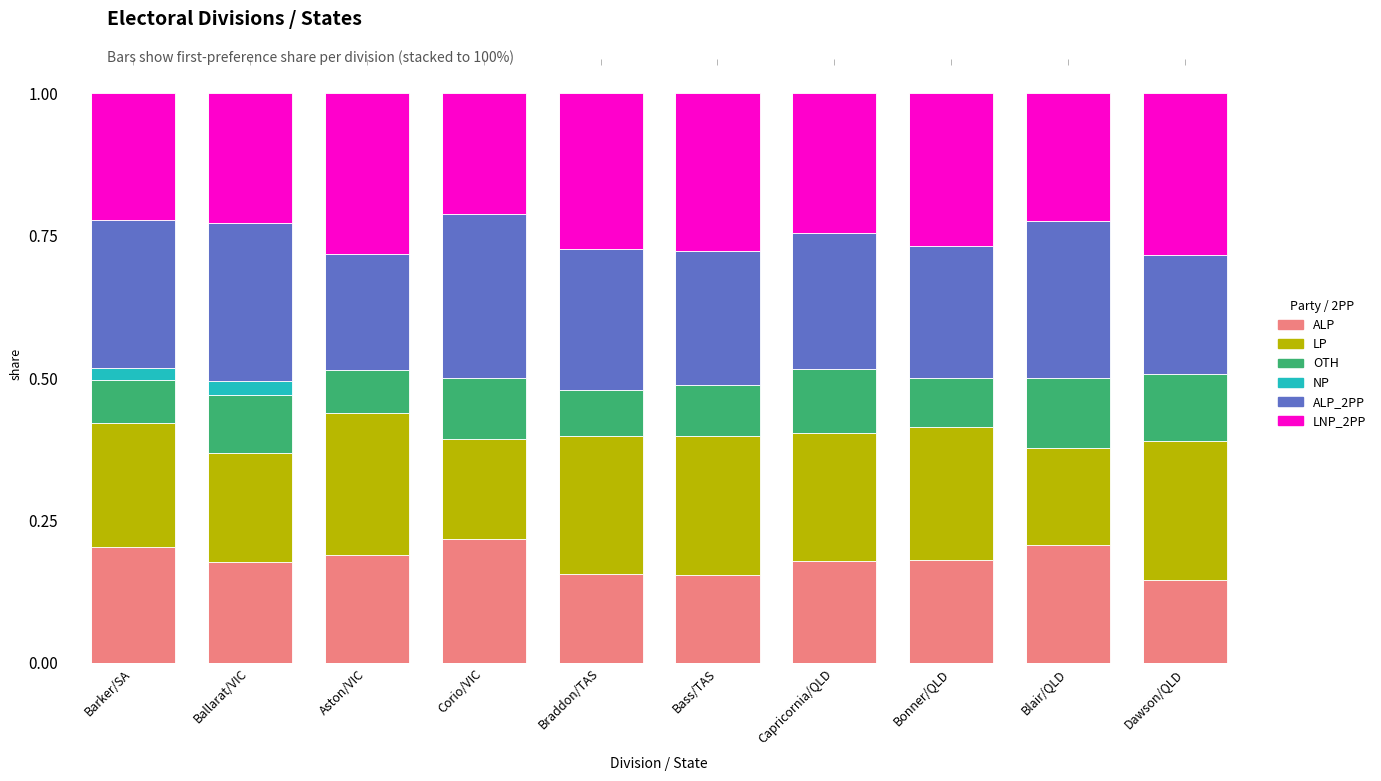

True or false: LP has a value of 0.2 at Dawson/QLD.

True